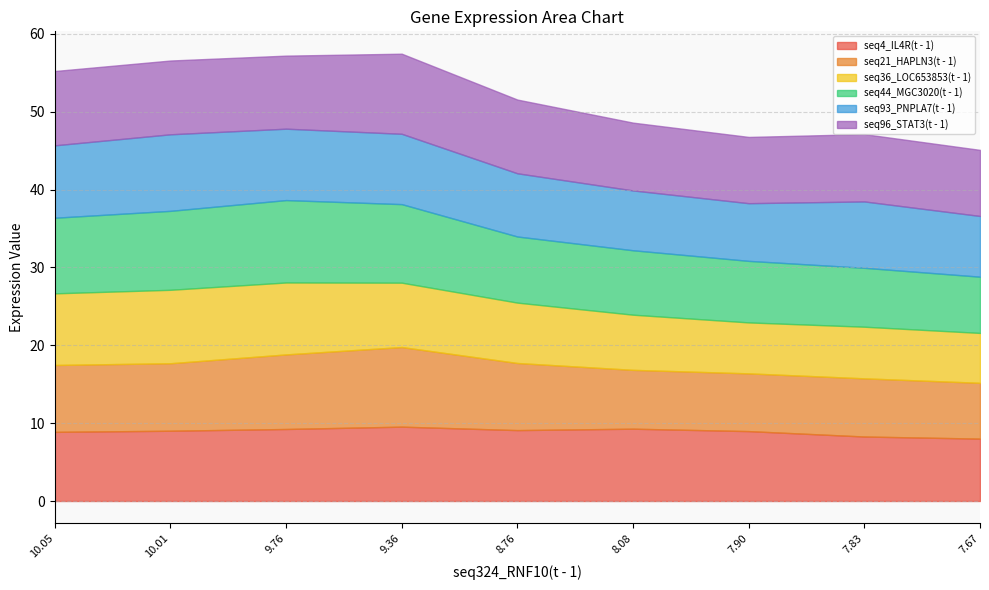

What is the highest value of the seq44_MGC3020(t - 1) series?

10.6